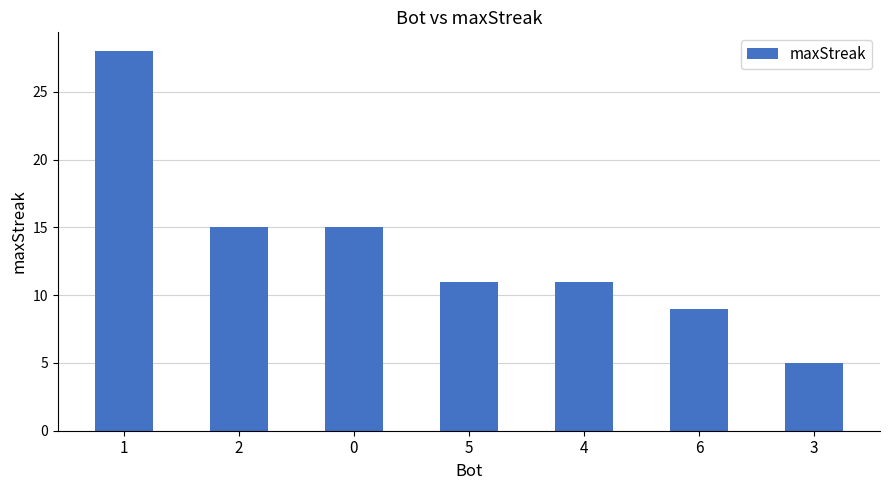

What is the change in value from 2 to 6?

-6